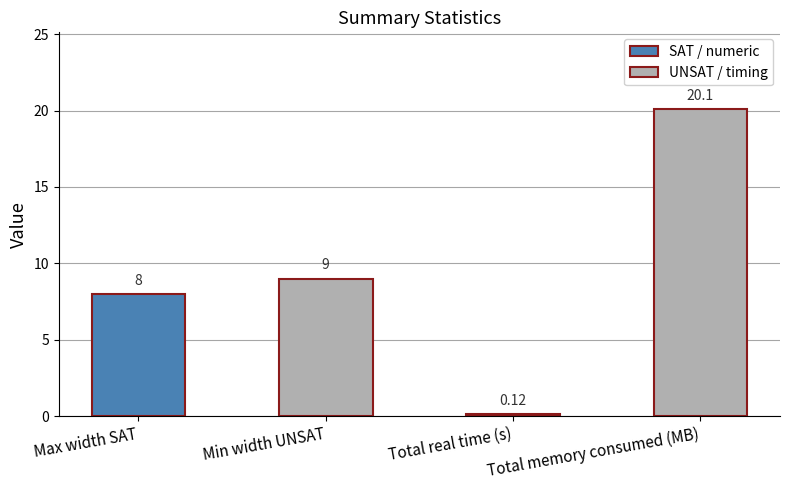

Is it true that the value at Min width UNSAT is 9.0?

True